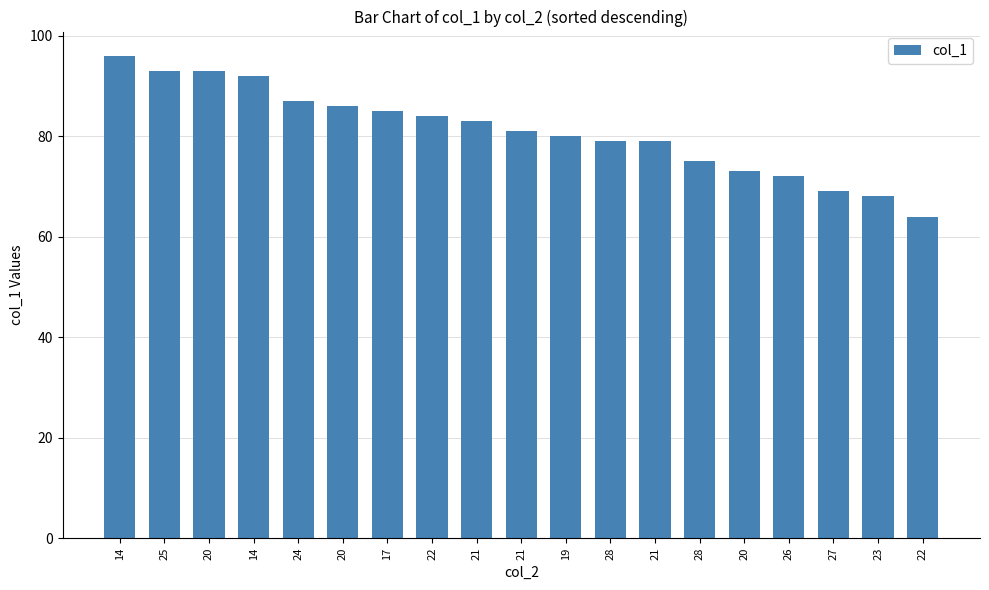

What is the maximum value shown in the chart?

96